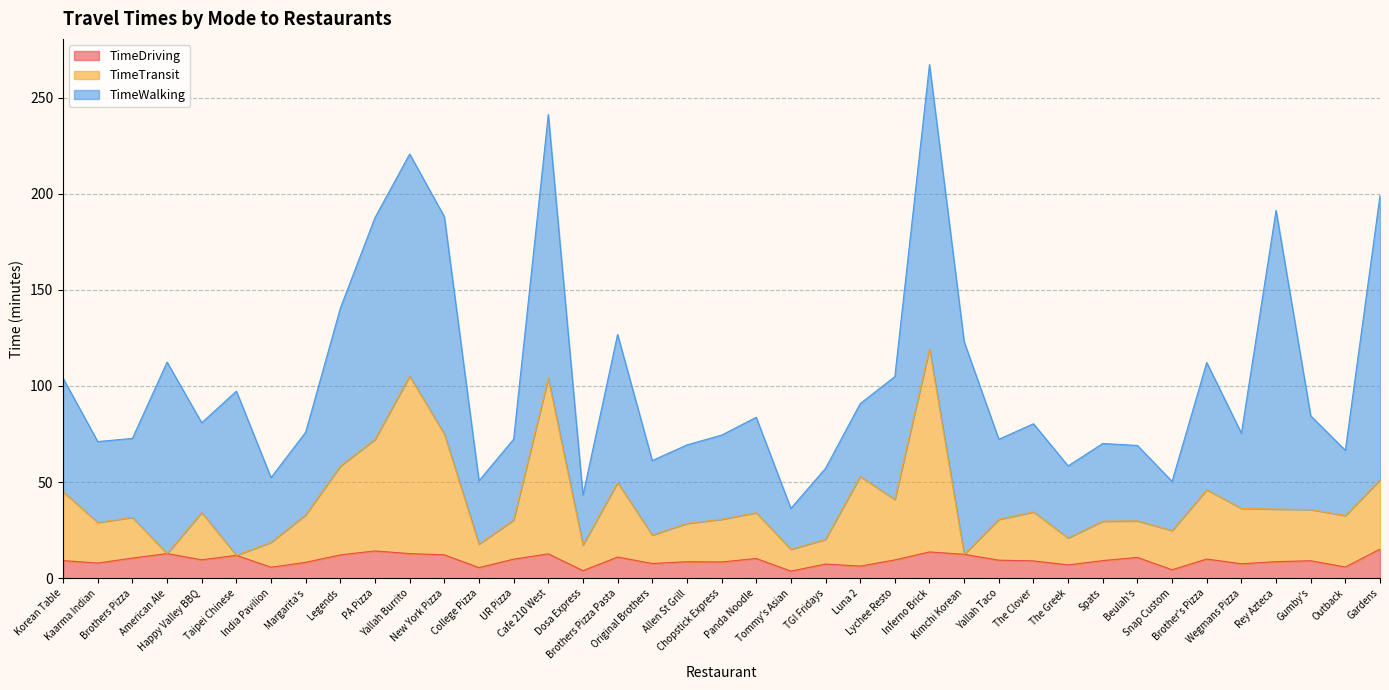

True or false: TimeTransit has a value of 40.9 at Snap Custom.

False